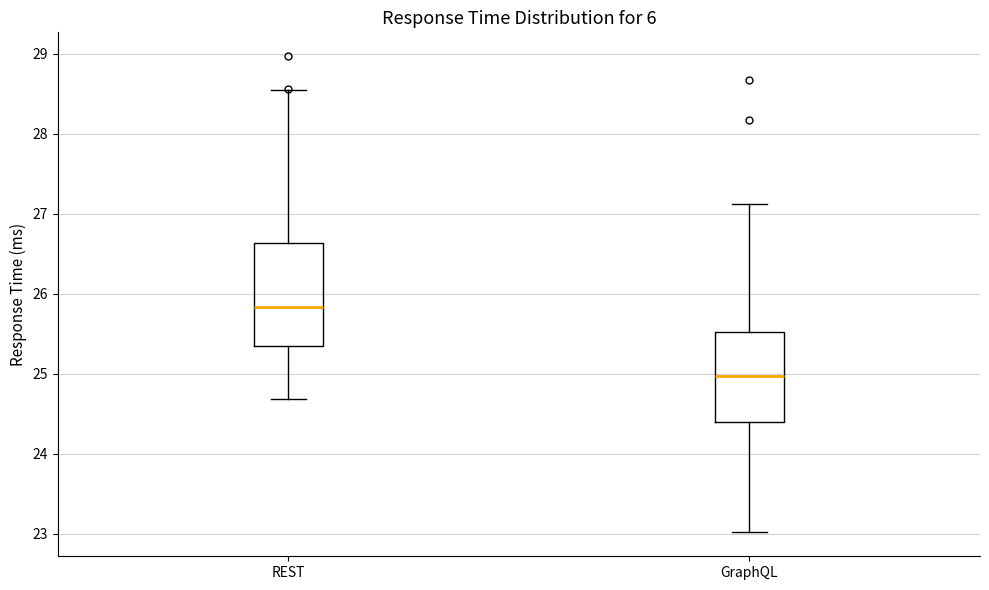

Where is the upper edge of the box for GraphQL on the y-axis? The values are not printed on the chart, so give them approximately, as read against the axis.

25.5